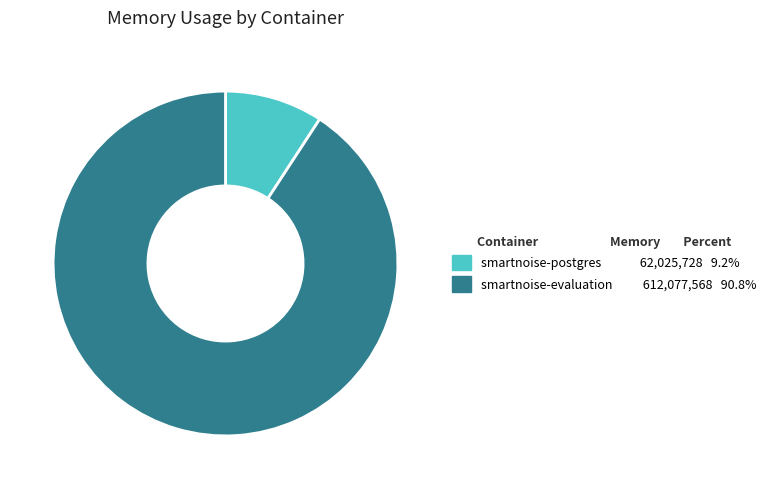

Is there a majority slice in this chart?

Yes